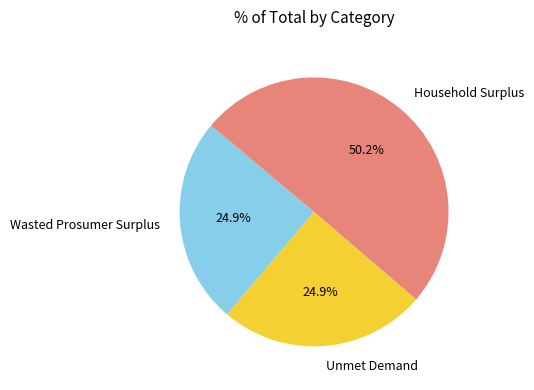

What is the ratio of the value at Wasted Prosumer Surplus to the value at Household Surplus?

0.5